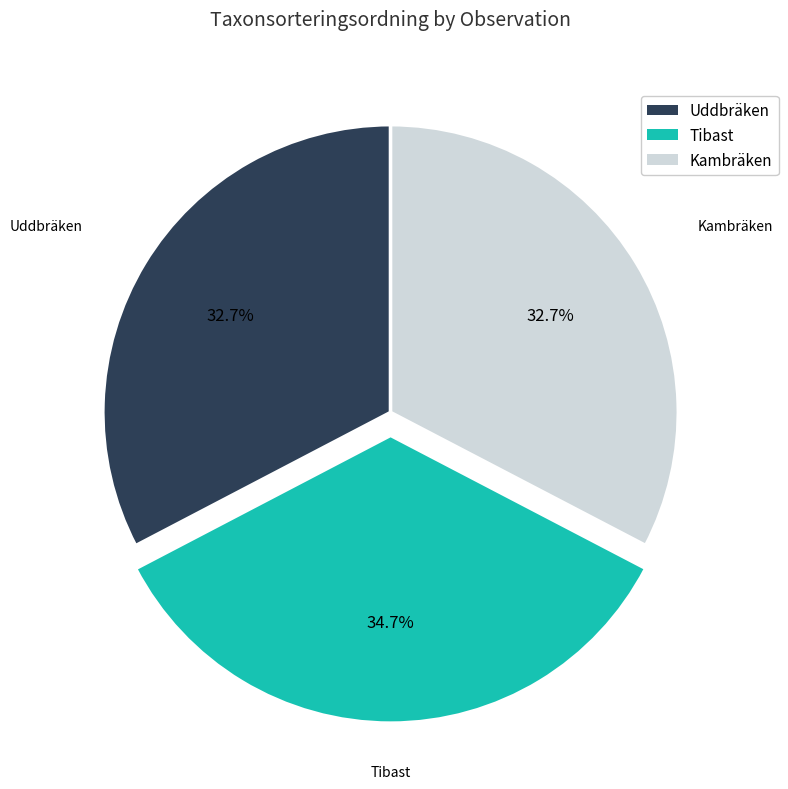

Between Tibast and Uddbräken, which is larger?

Tibast